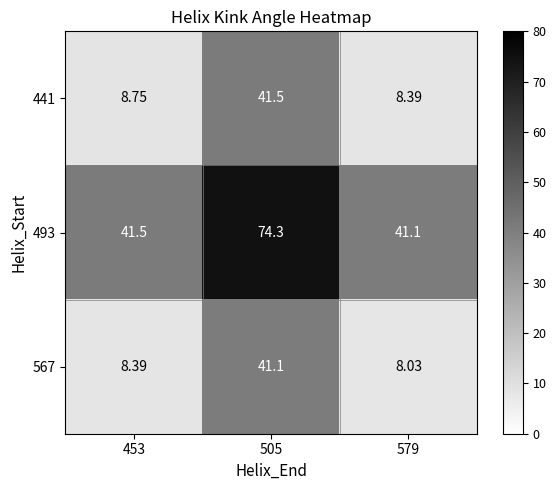

Is the value of 441 at 579 greater than the value of 567 at 579?

Yes